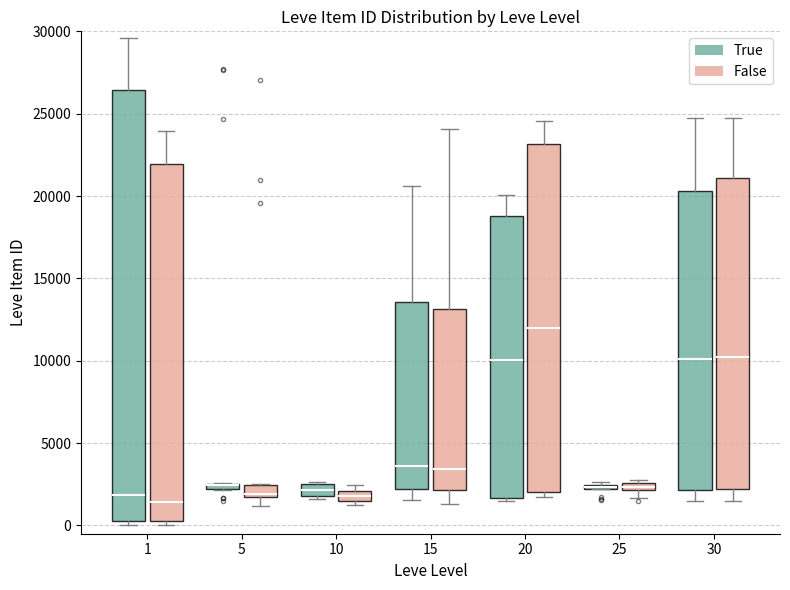

Comparing the boxes themselves (not the whiskers), which one is the tallest?

1 (True)